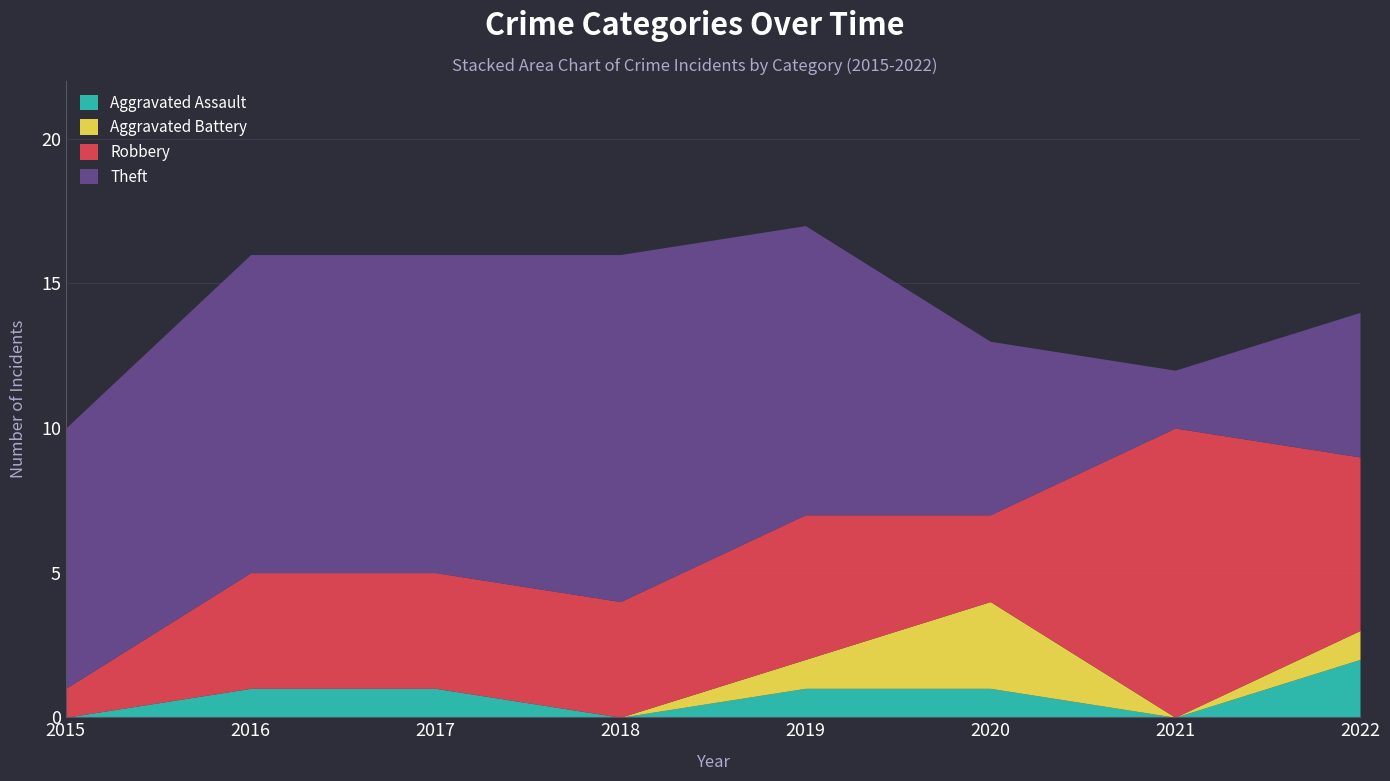

At which category does the chart reach its peak across all series?

2018